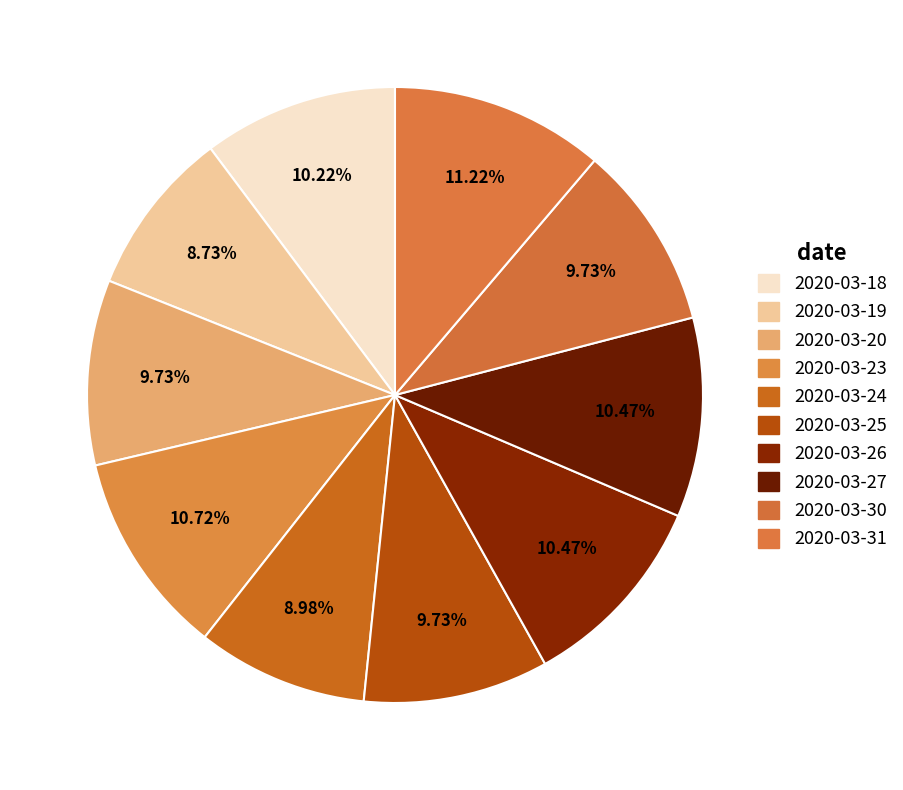

Count the number of slices in the pie.

10